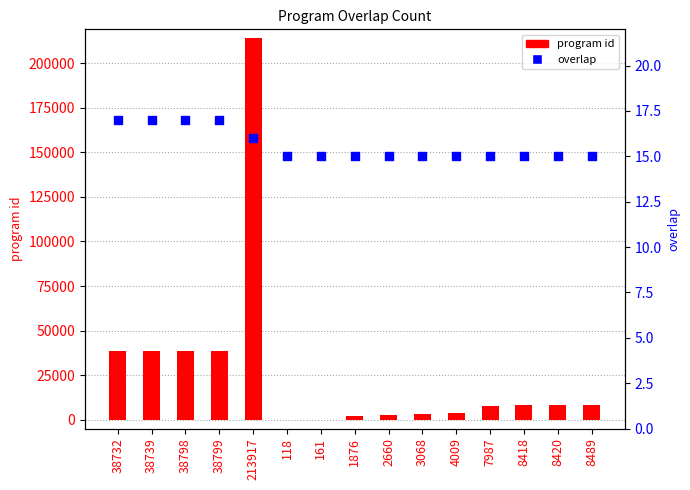

Which series reaches the minimum Y coordinate?

overlap